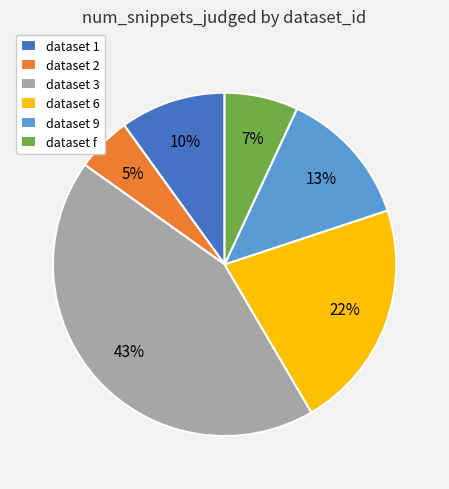

Count the number of slices in the pie.

6